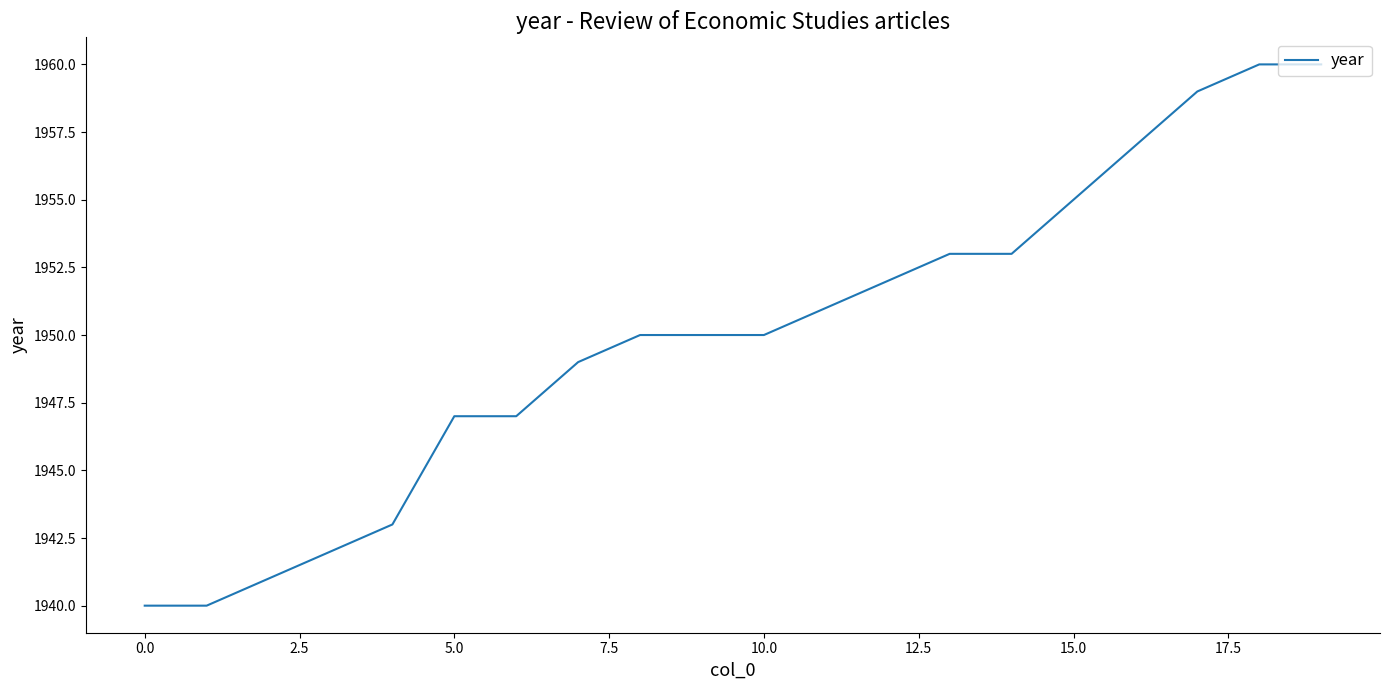

How many lines are shown in the chart?

1